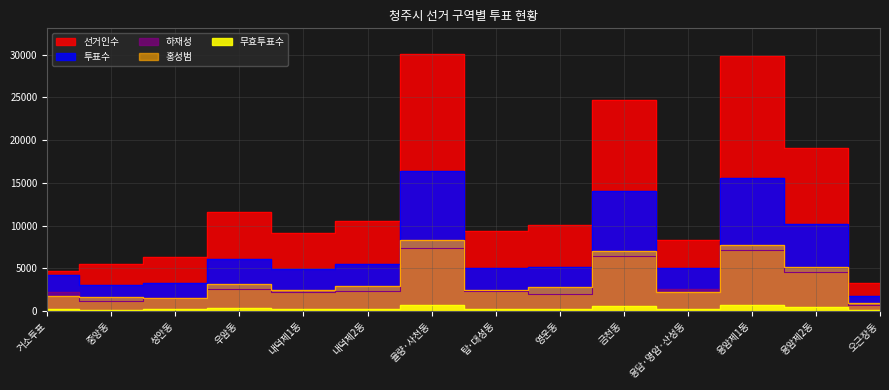

What are all the series names shown in the legend?

선거인수, 투표수, 하재성, 홍성범, 무효투표수